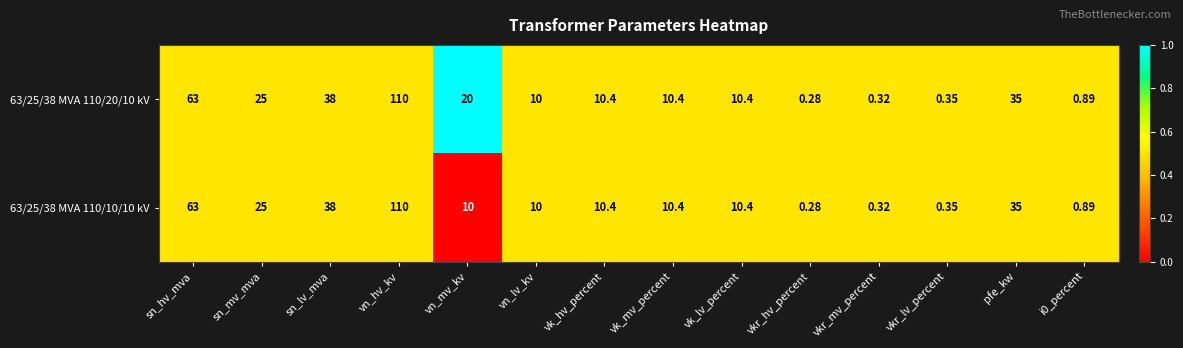

What is the total value across all series at vn_hv_kv?

220.0